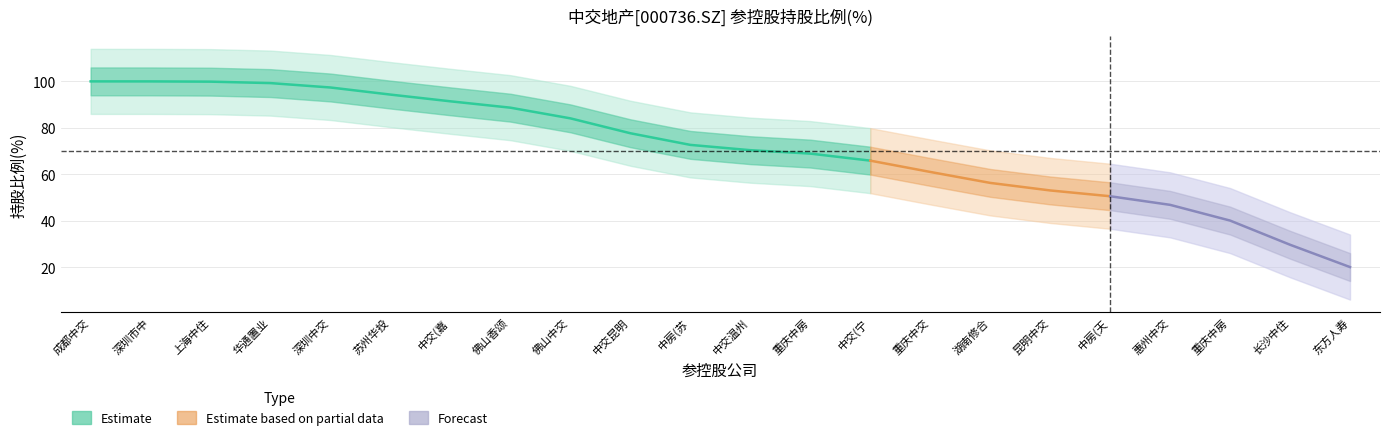

Between 重庆中交西南置业有限公司 and 深圳市中住汇智实业有限公司, which is larger?

深圳市中住汇智实业有限公司